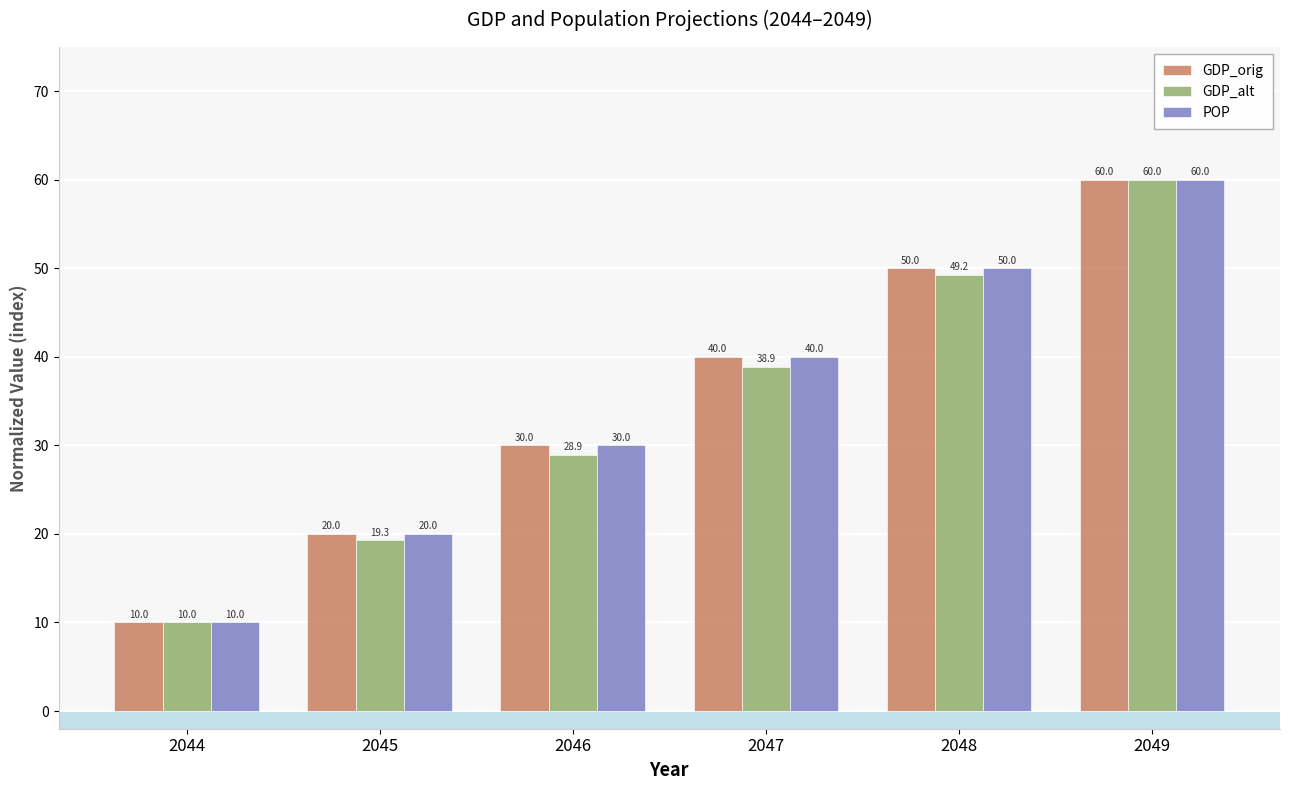

What is the difference between the POP values at 2049 and 2046?

30.0